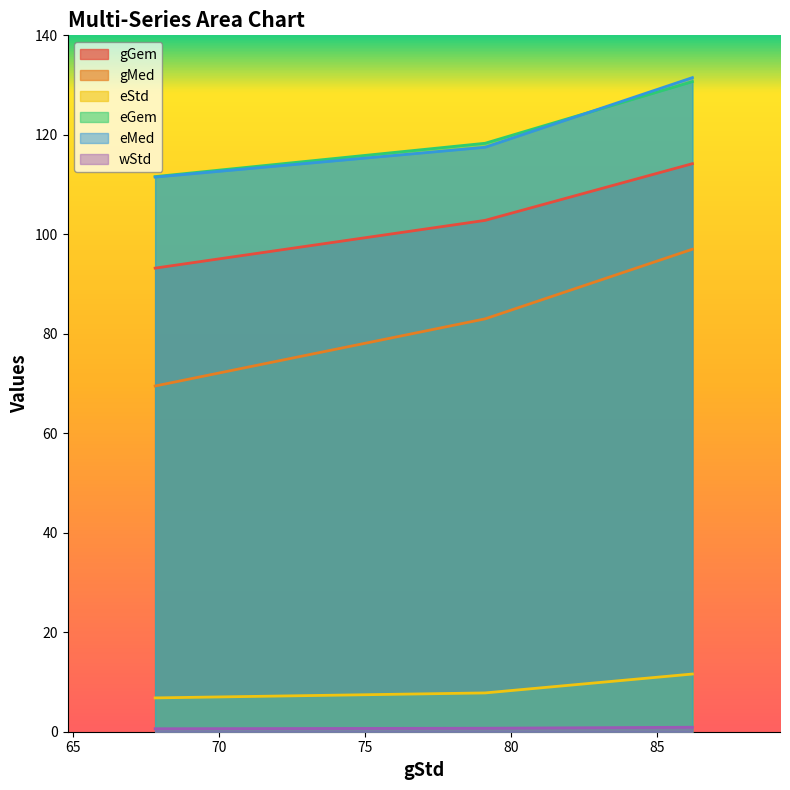

The value of eGem at 79.1 is 37.5. True or false?

False